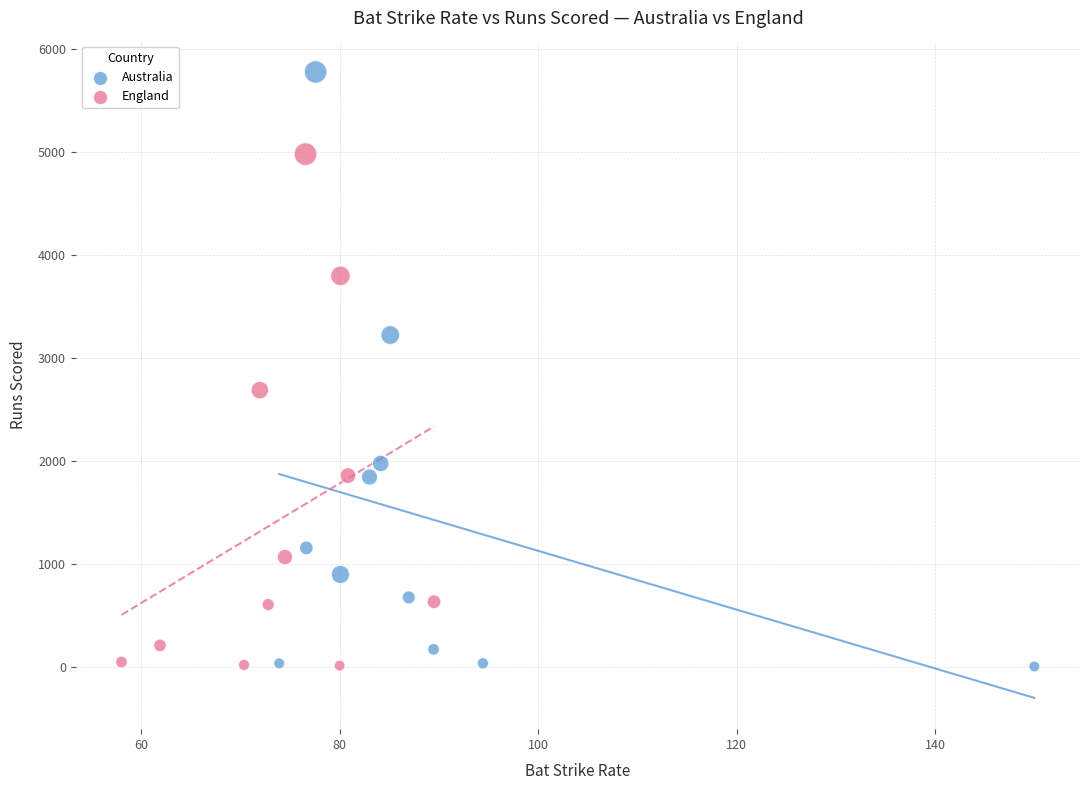

Which series contains the highest Y value?

Australia